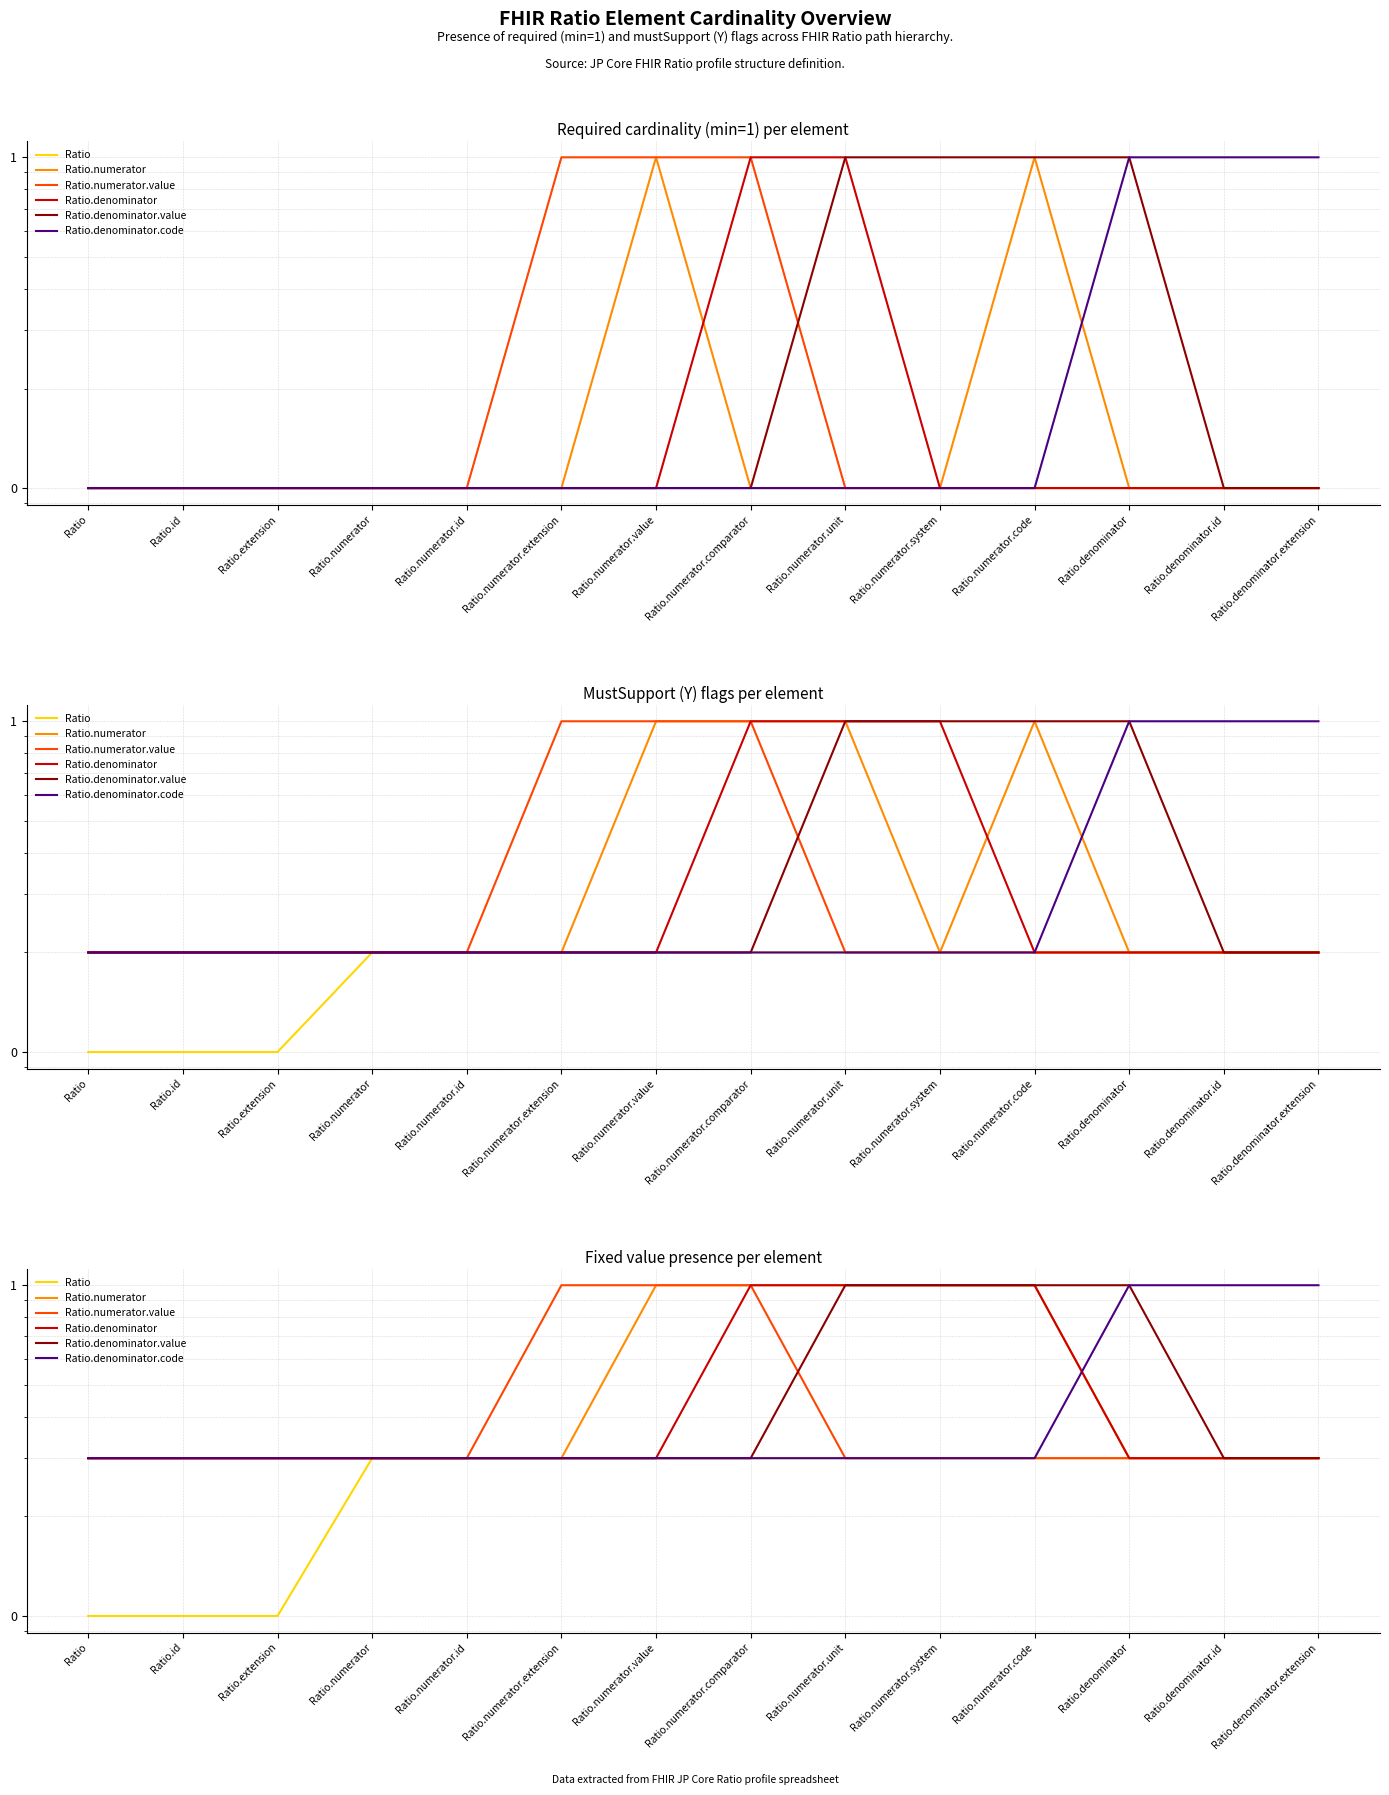

How many lines are shown in the chart?

6